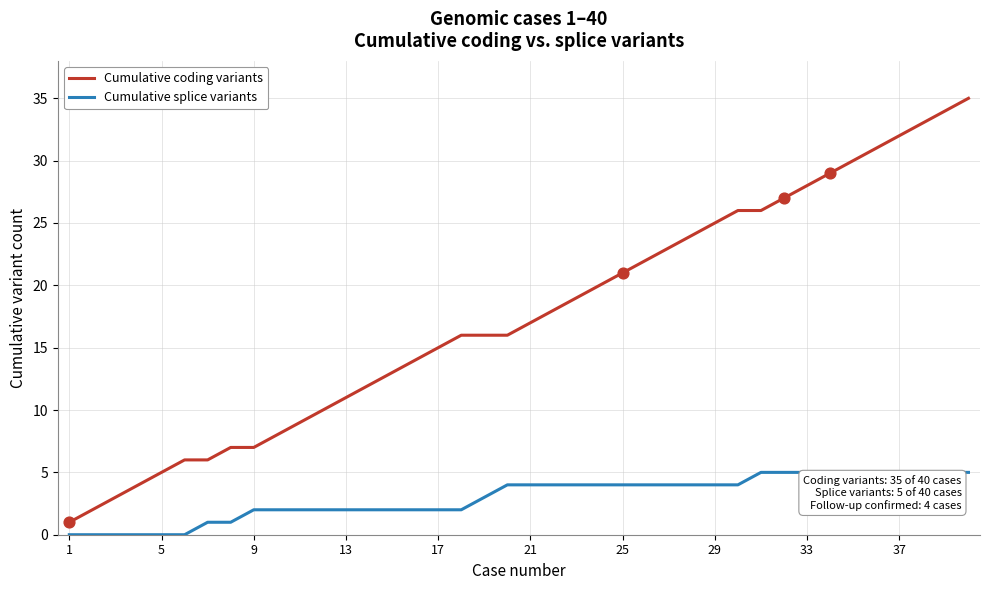

What are all the series names shown in the legend?

Cumulative coding variants, Cumulative splice variants